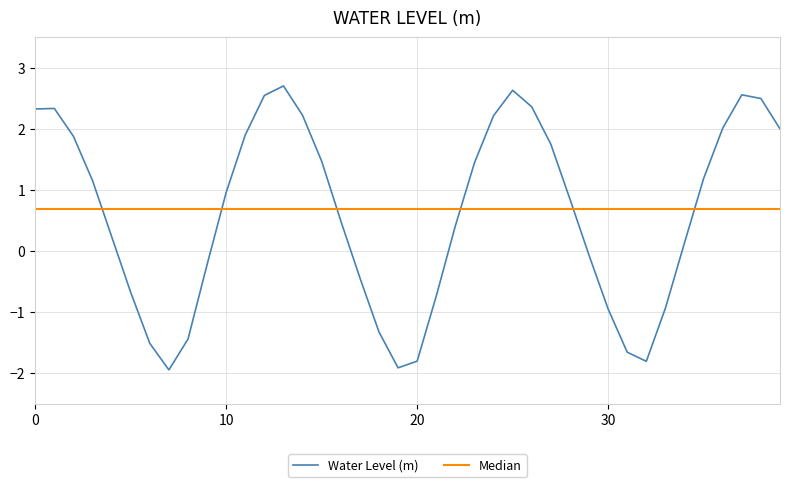

What is the lowest value of the Water Level (m) series?

-1.9